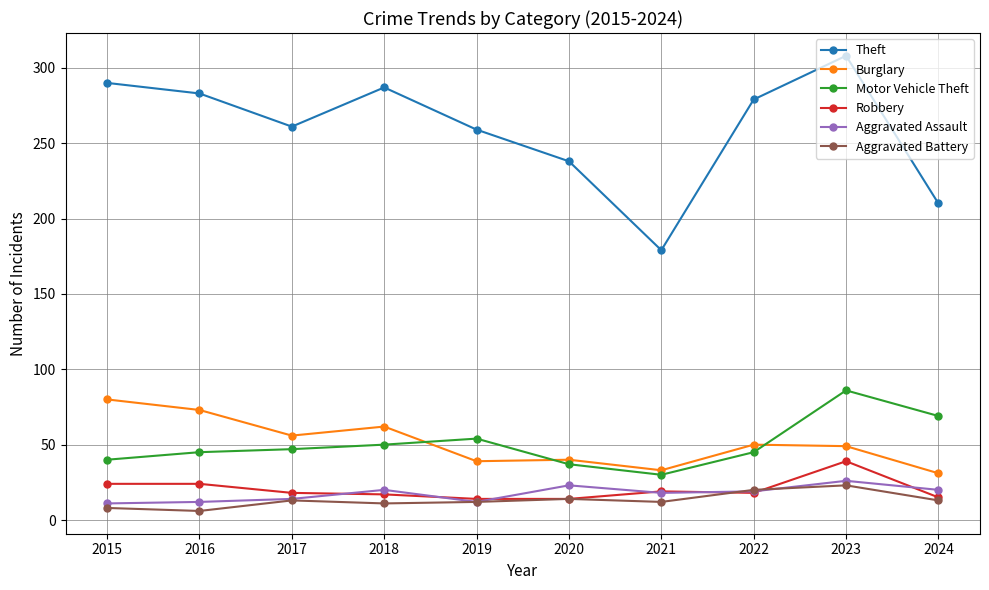

True or false: Burglary and Aggravated Assault intersect in this chart.

False